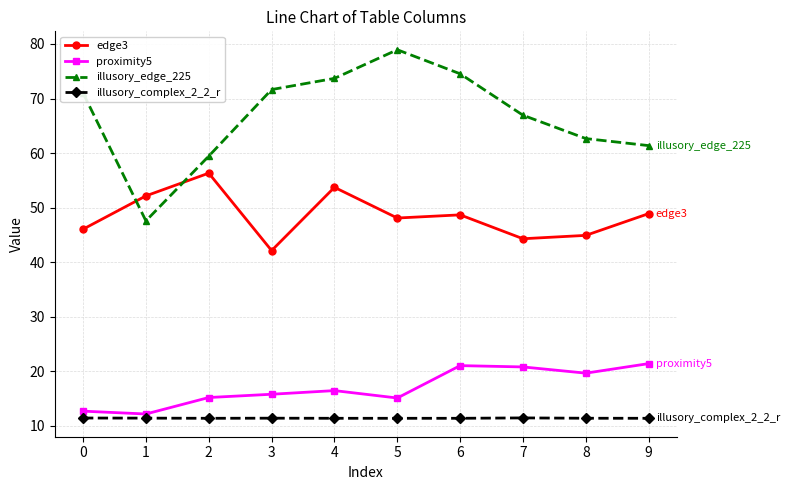

What is the value of the illusory_edge_225 point at the 4th from the left?

71.6